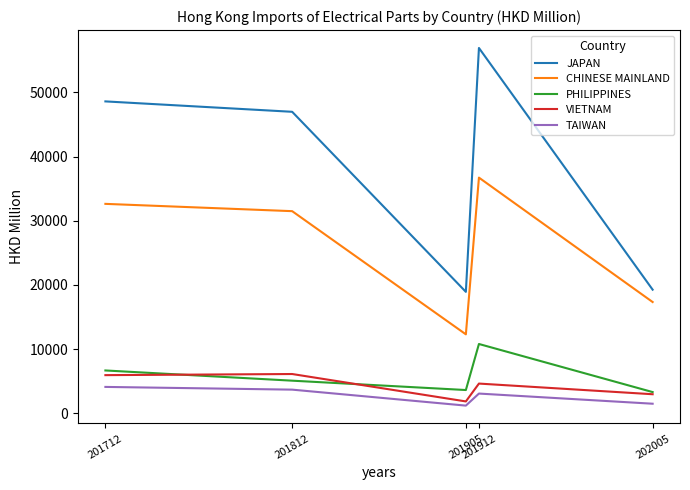

Is it true that PHILIPPINES equals 3289.6 at 202005?

True